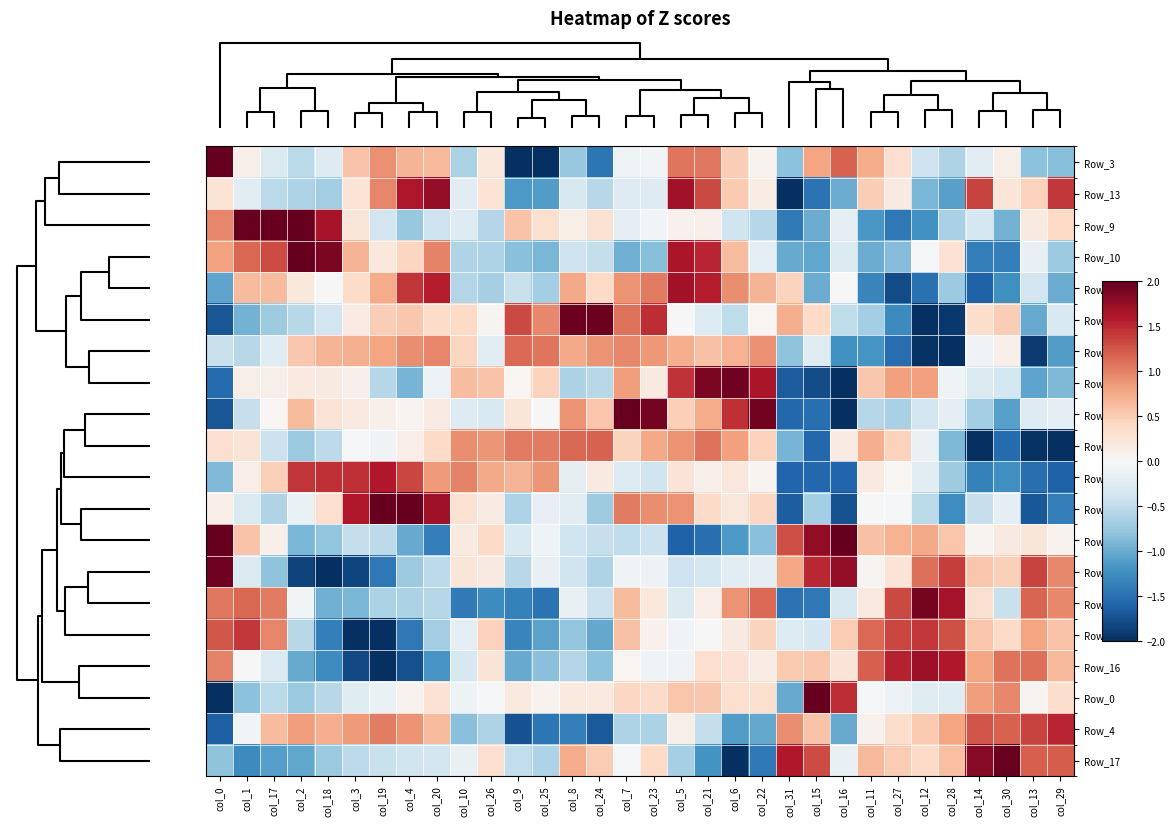

Reading right to left, what are all the values shown in this chart?

Row_3: col_29=-0.8	col_13=-0.8	col_30=0.1	col_14=-0.2	col_28=-0.6	col_12=-0.4	col_27=0.3	col_11=0.7	col_16=1.2	col_15=0.8	col_31=-0.8	col_22=0.1	col_6=0.5	col_21=1.1	col_5=1.1	col_23=-0.1	col_7=-0.1	col_24=-1.4	col_8=-0.8	col_25=-2.0	col_9=-2.3	col_26=0.2	col_10=-0.6	col_20=0.6	col_4=0.7	col_19=0.9	col_3=0.6	col_18=-0.3	col_2=-0.5	col_17=-0.3	col_1=0.1	col_0=3.1
Row_13: col_29=1.4	col_13=0.5	col_30=0.2	col_14=1.4	col_28=-1.1	col_12=-0.9	col_27=0.2	col_11=0.5	col_16=-1.0	col_15=-1.5	col_31=-2.5	col_22=0.2	col_6=0.5	col_21=1.3	col_5=1.7	col_23=-0.3	col_7=-0.3	col_24=-0.6	col_8=-0.3	col_25=-1.1	col_9=-1.2	col_26=0.3	col_10=-0.2	col_20=1.8	col_4=1.6	col_19=1.0	col_3=0.3	col_18=-0.7	col_2=-0.6	col_17=-0.5	col_1=-0.2	col_0=0.3
Row_9: col_29=0.4	col_13=0.2	col_30=-1.0	col_14=-0.4	col_28=-0.6	col_12=-1.2	col_27=-1.4	col_11=-1.2	col_16=-0.2	col_15=-1.0	col_31=-1.4	col_22=-0.6	col_6=-0.4	col_21=0.1	col_5=0.1	col_23=-0.0	col_7=-0.2	col_24=0.3	col_8=0.1	col_25=0.3	col_9=0.6	col_26=-0.6	col_10=-0.3	col_20=-0.4	col_4=-0.8	col_19=-0.4	col_3=0.2	col_18=1.6	col_2=2.6	col_17=2.3	col_1=2.1	col_0=1.0
Row_10: col_29=-0.7	col_13=-0.2	col_30=-1.4	col_14=-1.4	col_28=0.3	col_12=-0.0	col_27=-0.9	col_11=-1.0	col_16=-0.3	col_15=-1.0	col_31=-1.0	col_22=-0.2	col_6=0.6	col_21=1.5	col_5=1.6	col_23=-0.9	col_7=-1.0	col_24=-0.5	col_8=-0.4	col_25=-0.9	col_9=-0.8	col_26=-0.6	col_10=-0.6	col_20=1.0	col_4=0.4	col_19=0.2	col_3=0.7	col_18=1.9	col_2=2.2	col_17=1.3	col_1=1.1	col_0=0.8
Row_5: col_29=-1.0	col_13=-0.4	col_30=-1.2	col_14=-1.6	col_28=-0.7	col_12=-1.5	col_27=-1.8	col_11=-1.3	col_16=-0.0	col_15=-1.0	col_31=0.4	col_22=0.7	col_6=0.9	col_21=1.6	col_5=1.7	col_23=1.0	col_7=0.9	col_24=0.4	col_8=0.8	col_25=-0.7	col_9=-0.5	col_26=-0.7	col_10=-0.6	col_20=1.6	col_4=1.4	col_19=0.7	col_3=0.4	col_18=0.0	col_2=0.2	col_17=0.6	col_1=0.6	col_0=-1.0
Row_18: col_29=-0.3	col_13=-1.0	col_30=0.5	col_14=0.4	col_28=-1.9	col_12=-2.0	col_27=-1.3	col_11=-0.7	col_16=-0.5	col_15=0.4	col_31=0.7	col_22=0.0	col_6=-0.5	col_21=-0.3	col_5=-0.0	col_23=1.5	col_7=1.1	col_24=2.0	col_8=2.0	col_25=1.0	col_9=1.3	col_26=0.1	col_10=0.4	col_20=0.4	col_4=0.5	col_19=0.5	col_3=0.2	col_18=-0.4	col_2=-0.6	col_17=-0.7	col_1=-0.9	col_0=-1.7
Row_19: col_29=-1.1	col_13=-1.9	col_30=0.1	col_14=-0.1	col_28=-2.3	col_12=-2.0	col_27=-1.5	col_11=-1.2	col_16=-1.2	col_15=-0.2	col_31=-0.8	col_22=0.9	col_6=0.7	col_21=0.6	col_5=0.7	col_23=0.9	col_7=1.0	col_24=0.9	col_8=0.8	col_25=1.1	col_9=1.1	col_26=-0.2	col_10=0.4	col_20=1.0	col_4=0.9	col_19=0.8	col_3=0.7	col_18=0.7	col_2=0.5	col_17=-0.2	col_1=-0.6	col_0=-0.5
Row_7: col_29=-0.9	col_13=-1.1	col_30=-0.4	col_14=-0.3	col_28=-0.1	col_12=0.8	col_27=0.8	col_11=0.5	col_16=-2.0	col_15=-1.8	col_31=-1.7	col_22=1.6	col_6=1.9	col_21=1.9	col_5=1.4	col_23=0.2	col_7=0.8	col_24=-0.6	col_8=-0.6	col_25=0.5	col_9=0.0	col_26=0.6	col_10=0.6	col_20=-0.1	col_4=-0.9	col_19=-0.6	col_3=0.1	col_18=0.2	col_2=0.2	col_17=0.1	col_1=0.1	col_0=-1.5
Row_8: col_29=-0.2	col_13=-0.3	col_30=-1.1	col_14=-0.7	col_28=-0.2	col_12=-0.4	col_27=-0.6	col_11=-0.6	col_16=-2.1	col_15=-1.5	col_31=-1.6	col_22=1.9	col_6=1.5	col_21=0.7	col_5=0.5	col_23=1.9	col_7=2.2	col_24=0.5	col_8=0.9	col_25=0.0	col_9=0.2	col_26=-0.3	col_10=-0.3	col_20=0.2	col_4=0.0	col_19=0.1	col_3=0.2	col_18=0.3	col_2=0.6	col_17=0.0	col_1=-0.5	col_0=-1.7
Row_6: col_29=-2.3	col_13=-2.0	col_30=-1.5	col_14=-2.0	col_28=-0.9	col_12=-0.1	col_27=0.5	col_11=0.7	col_16=0.2	col_15=-1.6	col_31=-0.9	col_22=0.5	col_6=0.8	col_21=1.1	col_5=0.9	col_23=0.8	col_7=0.4	col_24=1.2	col_8=1.1	col_25=1.0	col_9=1.0	col_26=0.9	col_10=0.9	col_20=0.4	col_4=0.1	col_19=-0.1	col_3=-0.0	col_18=-0.5	col_2=-0.7	col_17=-0.4	col_1=0.3	col_0=0.3
Row_11: col_29=-1.6	col_13=-1.5	col_30=-1.2	col_14=-1.4	col_28=-0.7	col_12=-0.2	col_27=0.0	col_11=0.2	col_16=-1.6	col_15=-1.6	col_31=-1.6	col_22=0.1	col_6=0.2	col_21=0.1	col_5=0.3	col_23=-0.4	col_7=-0.3	col_24=0.2	col_8=-0.2	col_25=0.9	col_9=0.7	col_26=0.8	col_10=1.0	col_20=0.9	col_4=1.3	col_19=1.6	col_3=1.5	col_18=1.5	col_2=1.4	col_17=0.5	col_1=0.1	col_0=-0.9
Row_12: col_29=-1.4	col_13=-1.7	col_30=-0.2	col_14=-0.5	col_28=-1.2	col_12=-0.5	col_27=-0.0	col_11=0.0	col_16=-1.7	col_15=-0.7	col_31=-1.6	col_22=0.4	col_6=0.2	col_21=0.4	col_5=0.9	col_23=0.9	col_7=1.0	col_24=-0.7	col_8=-0.2	col_25=-0.2	col_9=-0.6	col_26=0.2	col_10=0.3	col_20=1.7	col_4=2.0	col_19=2.1	col_3=1.6	col_18=0.3	col_2=-0.1	col_17=-0.6	col_1=-0.3	col_0=0.1
Row_1: col_29=0.1	col_13=0.2	col_30=0.2	col_14=0.0	col_28=0.5	col_12=0.8	col_27=0.7	col_11=0.6	col_16=2.6	col_15=1.8	col_31=1.3	col_22=-0.8	col_6=-1.2	col_21=-1.5	col_5=-1.6	col_23=-0.4	col_7=-0.5	col_24=-0.5	col_8=-0.4	col_25=-0.1	col_9=-0.3	col_26=0.4	col_10=0.2	col_20=-1.4	col_4=-1.0	col_19=-0.5	col_3=-0.5	col_18=-0.8	col_2=-0.9	col_17=0.1	col_1=0.6	col_0=2.3
Row_2: col_29=1.0	col_13=1.4	col_30=0.5	col_14=0.6	col_28=1.4	col_12=1.1	col_27=0.3	col_11=0.0	col_16=1.8	col_15=1.5	col_31=0.8	col_22=-0.2	col_6=-0.2	col_21=-0.3	col_5=-0.4	col_23=-0.1	col_7=-0.1	col_24=-0.6	col_8=-0.4	col_25=-0.2	col_9=-0.6	col_26=0.2	col_10=0.2	col_20=-0.5	col_4=-0.7	col_19=-1.4	col_3=-1.8	col_18=-2.0	col_2=-1.9	col_17=-0.8	col_1=-0.3	col_0=1.9
Row_14: col_29=1.0	col_13=1.2	col_30=-0.4	col_14=0.3	col_28=1.7	col_12=1.9	col_27=1.3	col_11=0.2	col_16=-0.3	col_15=-1.4	col_31=-1.5	col_22=1.1	col_6=0.9	col_21=0.1	col_5=-0.3	col_23=0.2	col_7=0.6	col_24=-0.4	col_8=-0.2	col_25=-1.5	col_9=-1.3	col_26=-1.3	col_10=-1.4	col_20=-0.6	col_4=-0.6	col_19=-0.6	col_3=-0.9	col_18=-1.0	col_2=-0.0	col_17=1.0	col_1=1.2	col_0=1.1
Row_15: col_29=0.6	col_13=0.8	col_30=0.4	col_14=0.6	col_28=1.3	col_12=1.4	col_27=1.3	col_11=1.1	col_16=0.5	col_15=-0.3	col_31=-0.3	col_22=0.4	col_6=0.2	col_21=0.0	col_5=-0.1	col_23=0.1	col_7=0.6	col_24=-1.0	col_8=-0.8	col_25=-1.1	col_9=-1.3	col_26=0.5	col_10=-0.2	col_20=-0.7	col_4=-1.4	col_19=-2.1	col_3=-2.1	col_18=-1.4	col_2=-0.6	col_17=1.0	col_1=1.4	col_0=1.2
Row_16: col_29=0.6	col_13=1.1	col_30=1.1	col_14=0.8	col_28=1.6	col_12=1.7	col_27=1.5	col_11=1.2	col_16=0.3	col_15=0.5	col_31=0.5	col_22=0.1	col_6=0.3	col_21=0.3	col_5=-0.1	col_23=-0.1	col_7=0.0	col_24=-0.8	col_8=-0.6	col_25=-0.8	col_9=-1.0	col_26=0.3	col_10=-0.3	col_20=-1.2	col_4=-1.8	col_19=-2.0	col_3=-1.8	col_18=-1.3	col_2=-1.0	col_17=-0.3	col_1=-0.0	col_0=1.0
Row_0: col_29=0.4	col_13=0.1	col_30=1.0	col_14=0.8	col_28=-0.2	col_12=-0.2	col_27=-0.1	col_11=-0.0	col_16=1.5	col_15=2.0	col_31=-1.0	col_22=0.3	col_6=0.3	col_21=0.5	col_5=0.6	col_23=0.4	col_7=0.4	col_24=0.2	col_8=0.2	col_25=0.1	col_9=0.2	col_26=-0.0	col_10=-0.1	col_20=0.3	col_4=0.1	col_19=-0.1	col_3=-0.2	col_18=-0.6	col_2=-0.7	col_17=-0.5	col_1=-0.8	col_0=-4.4
Row_4: col_29=1.5	col_13=1.3	col_30=1.2	col_14=1.3	col_28=0.8	col_12=0.5	col_27=0.4	col_11=0.1	col_16=-1.0	col_15=0.6	col_31=0.9	col_22=-1.0	col_6=-1.1	col_21=-0.5	col_5=0.1	col_23=-0.6	col_7=-0.6	col_24=-1.7	col_8=-1.4	col_25=-1.4	col_9=-1.7	col_26=-0.6	col_10=-0.8	col_20=0.6	col_4=0.9	col_19=1.0	col_3=0.8	col_18=0.7	col_2=0.8	col_17=0.6	col_1=-0.0	col_0=-1.6
Row_17: col_29=1.2	col_13=1.2	col_30=2.2	col_14=1.8	col_28=0.6	col_12=0.4	col_27=0.5	col_11=0.6	col_16=-0.1	col_15=1.3	col_31=1.6	col_22=-1.4	col_6=-2.0	col_21=-1.2	col_5=-0.7	col_23=0.4	col_7=-0.0	col_24=0.5	col_8=0.7	col_25=-0.6	col_9=-0.5	col_26=0.3	col_10=-0.1	col_20=-0.4	col_4=-0.4	col_19=-0.4	col_3=-0.5	col_18=-0.7	col_2=-1.0	col_17=-1.1	col_1=-1.3	col_0=-0.8